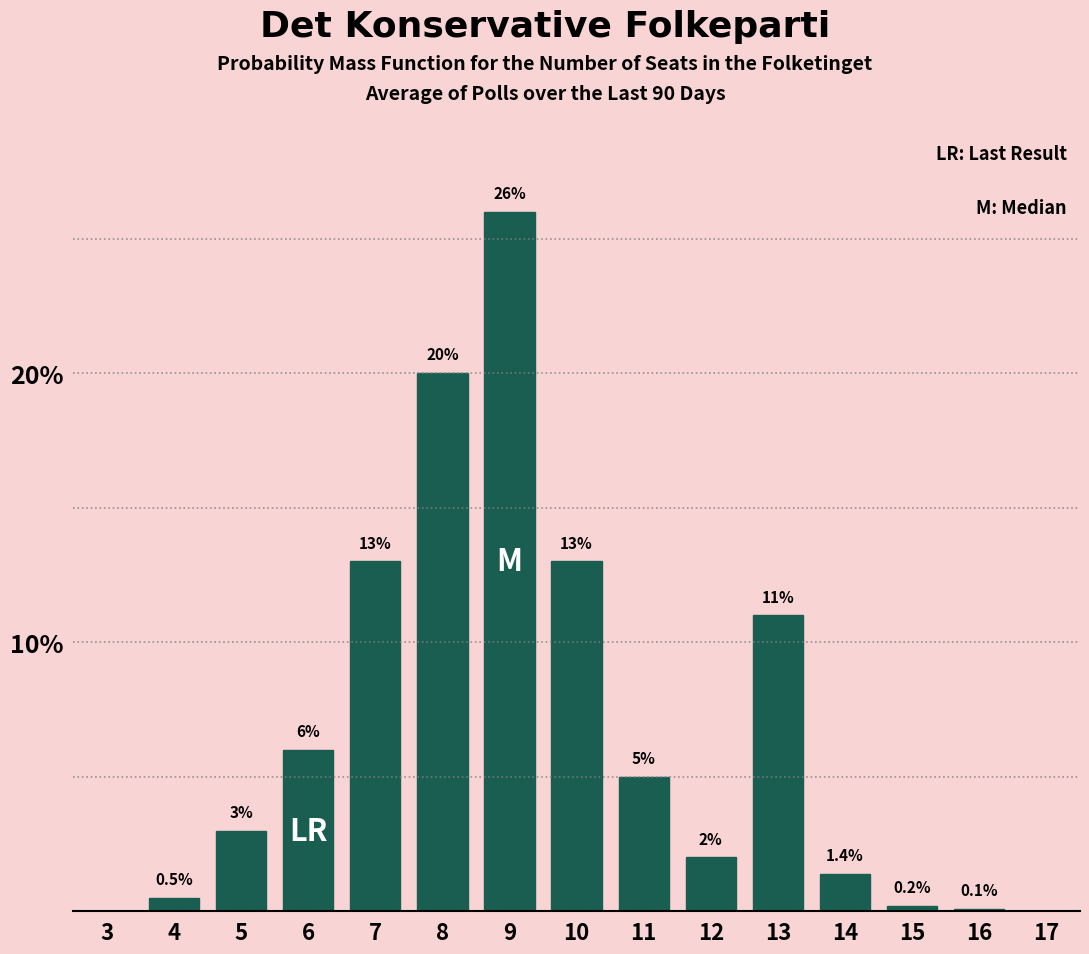

Reading left to right, what are all the values shown in this chart?

3=0.0	4=0.5	5=3.0	6=6.0	7=13.0	8=20.0	9=26.0	10=13.0	11=5.0	12=2.0	13=11.0	14=1.4	15=0.2	16=0.1	17=0.0